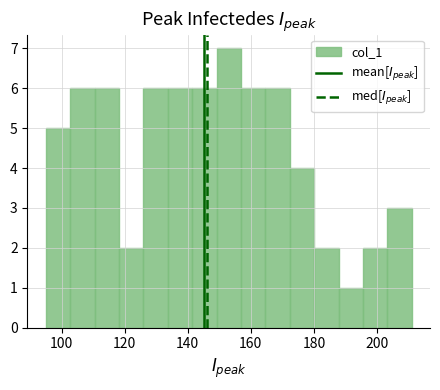

Read against the x-axis, roughly where is the centre of the tallest bar?

154